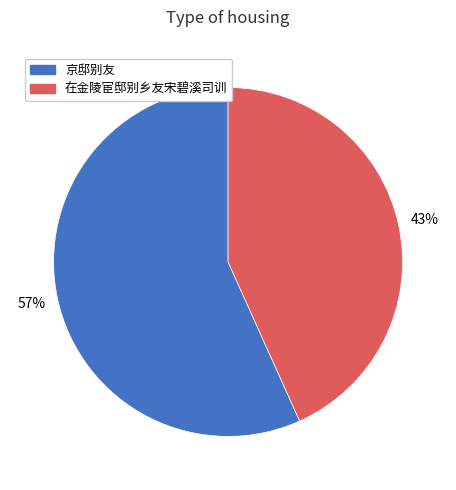

Is it true that 京邸别友 is 70% of the pie?

False